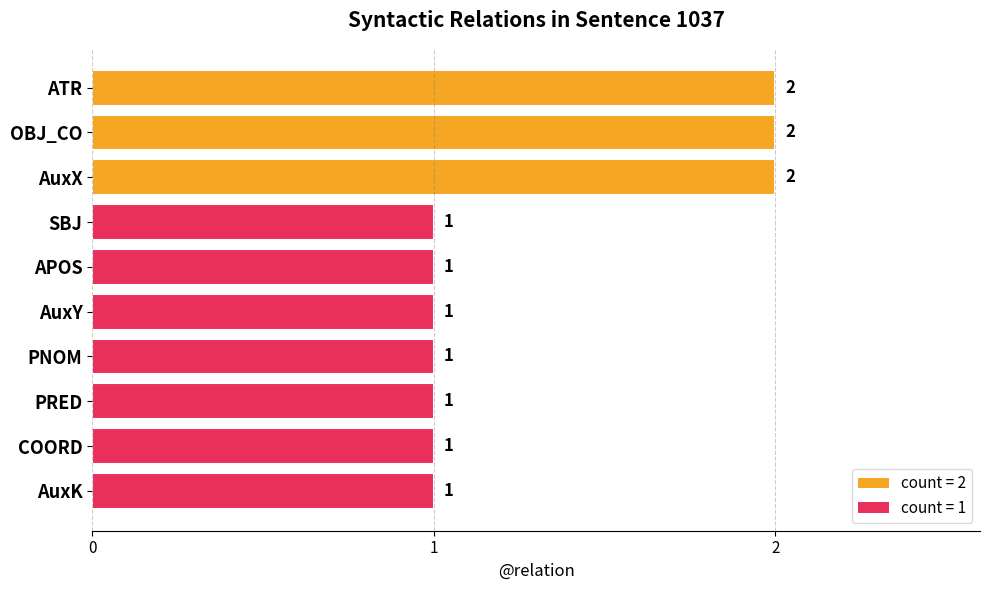

What is the maximum value shown in the chart?

2